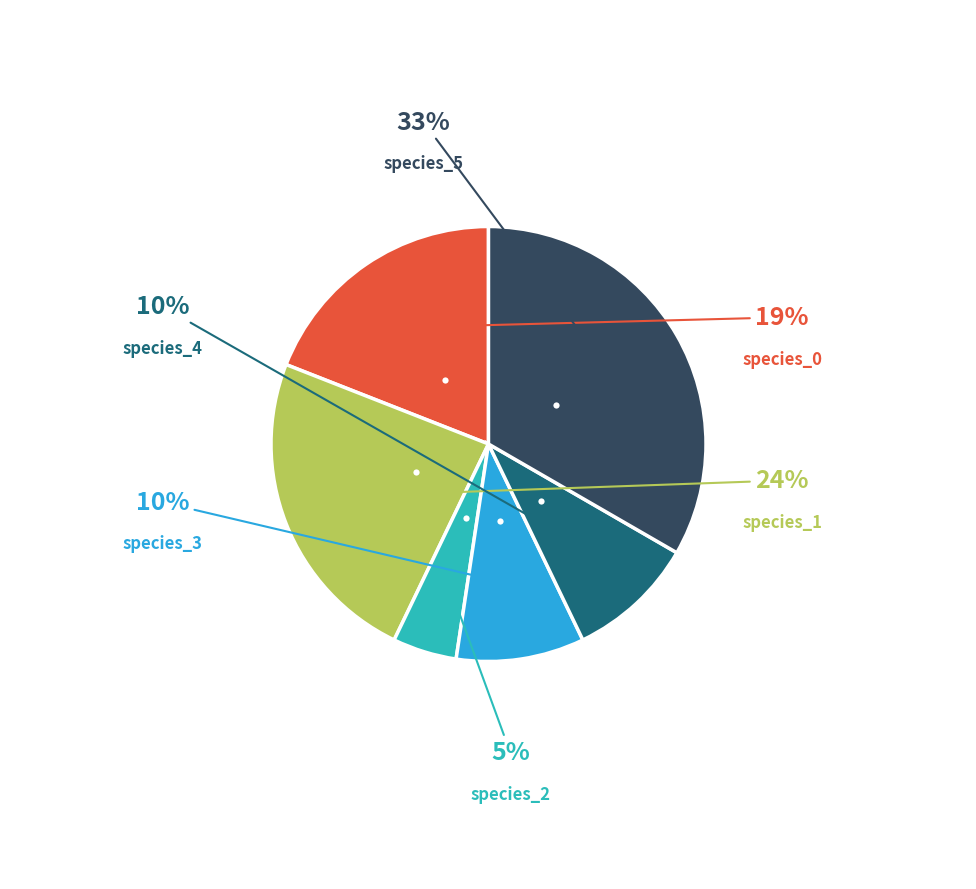

Is there a majority slice in this chart?

No